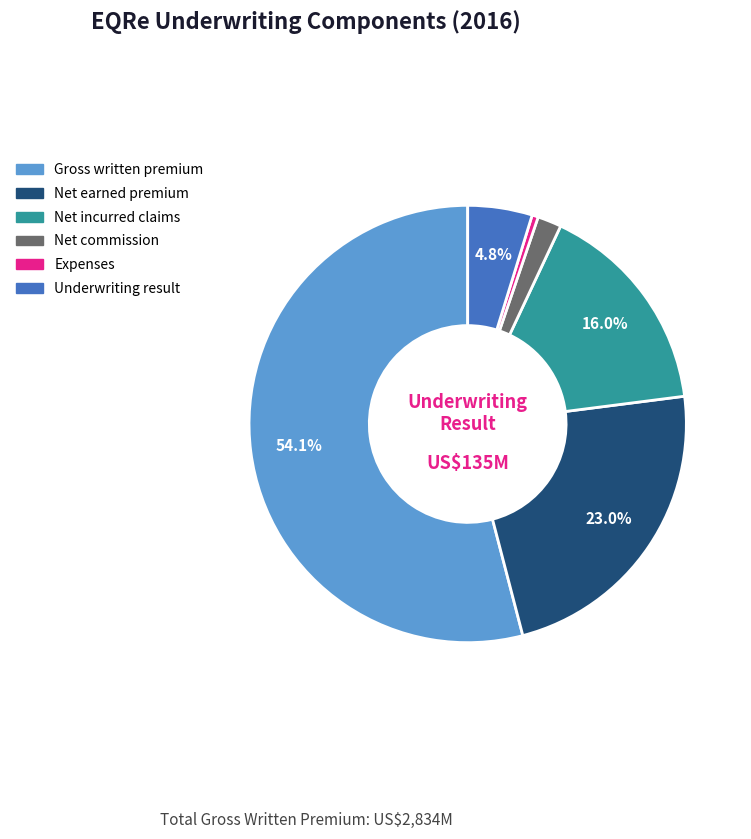

Is it true that Net commission is 2% of the pie?

True